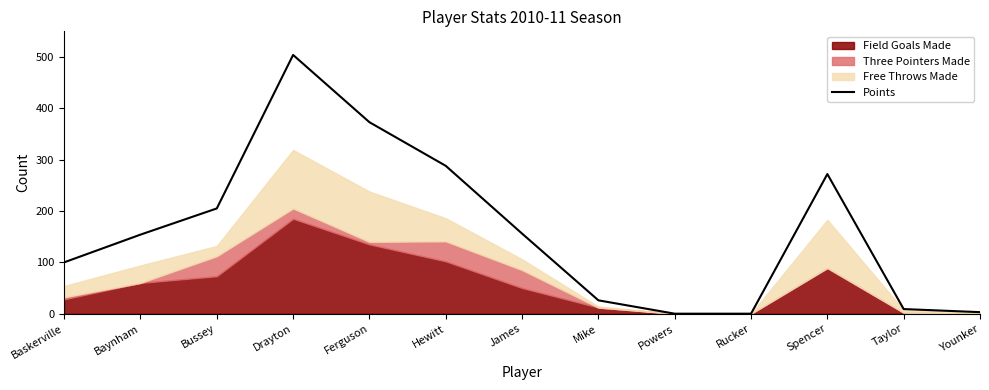

What position from the right is Bussey?

11